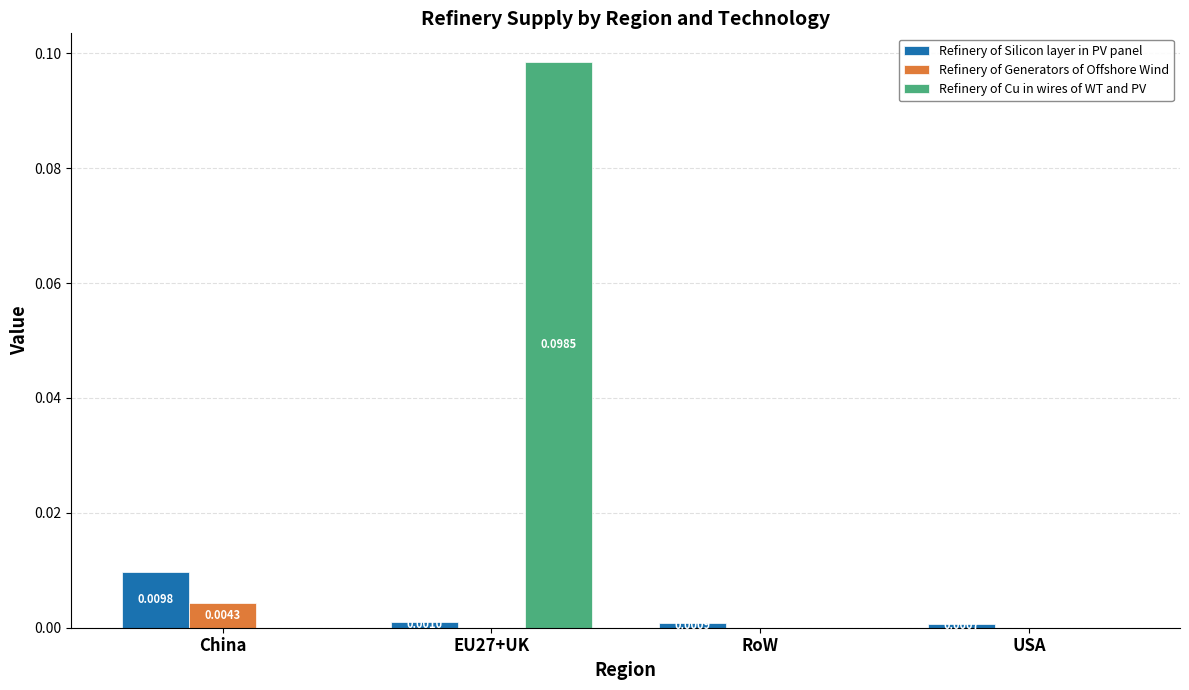

At which label is Refinery of Silicon layer in PV panel closest to 0?

USA